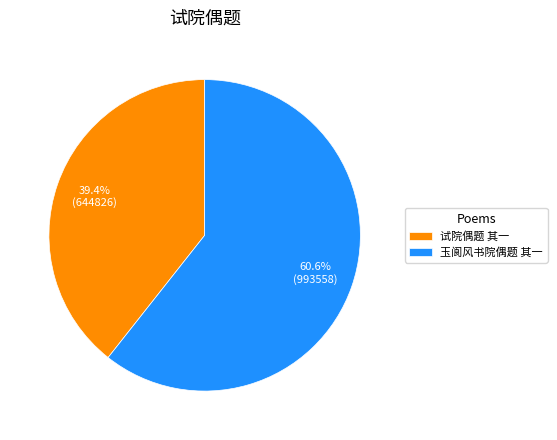

How many segments does this pie chart have?

2